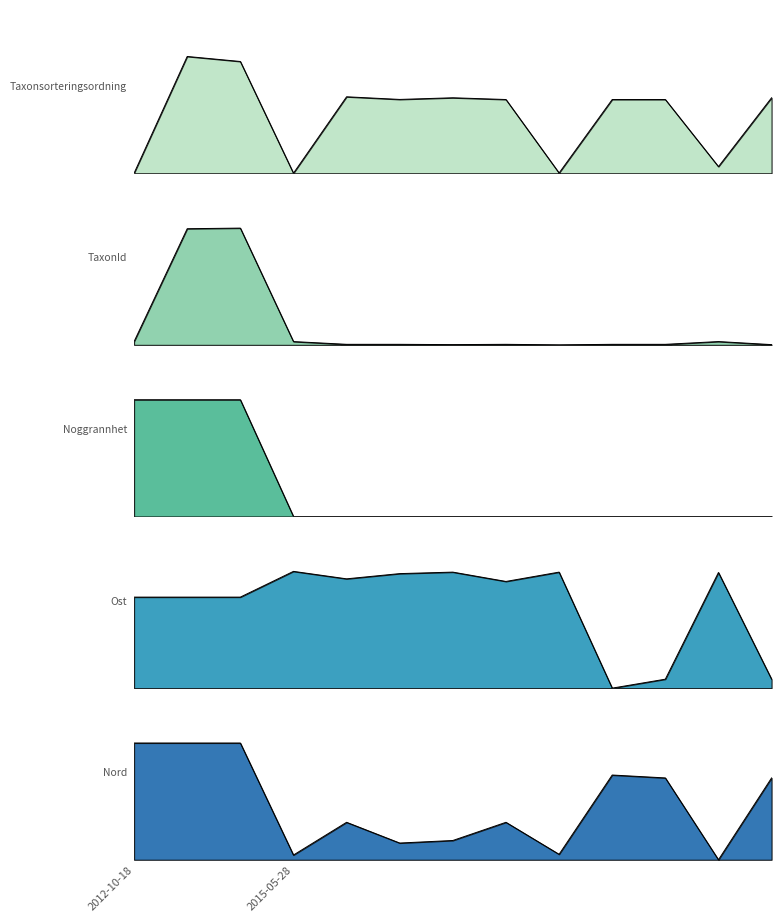

At which category does the chart reach its minimum across all series?

2012-10-18